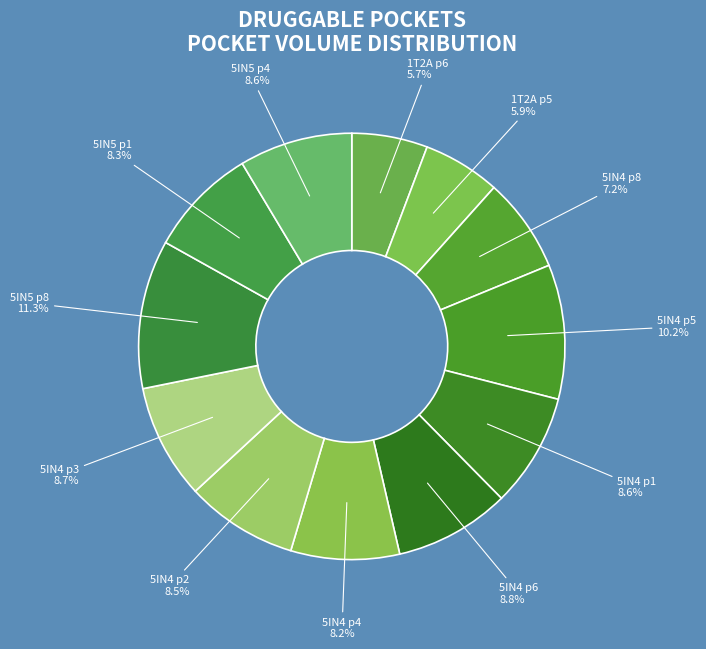

Which slice is the largest?

5IN5 p8